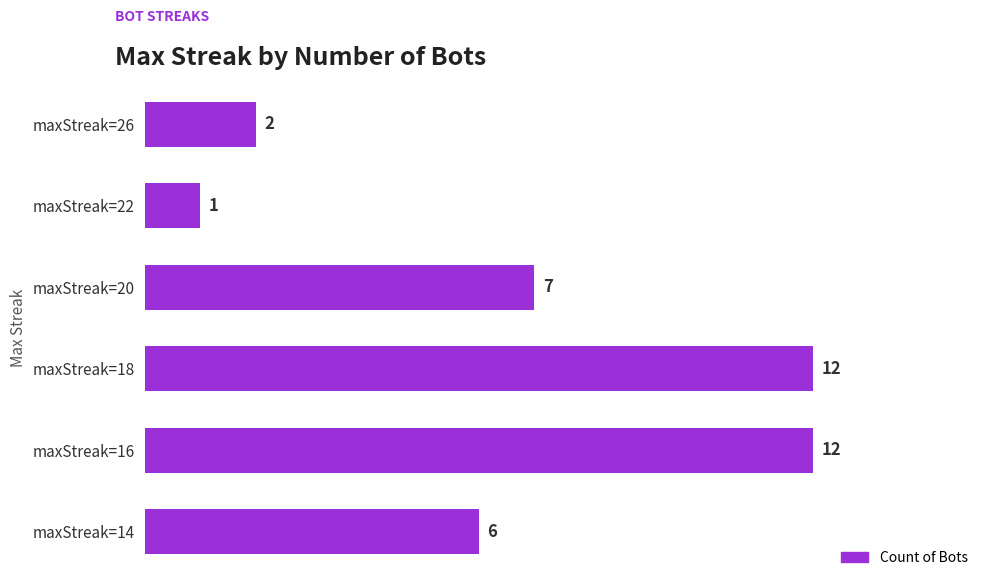

Count the number of categories in the chart.

6